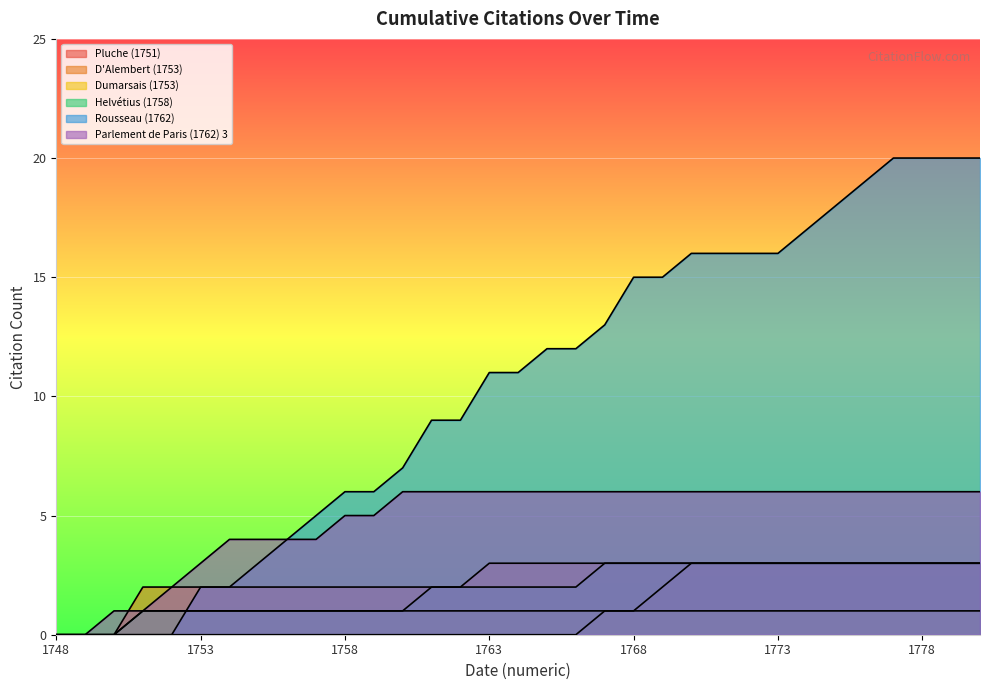

What is the difference between the second highest and second lowest values in the D'Alembert (1753) series?

3